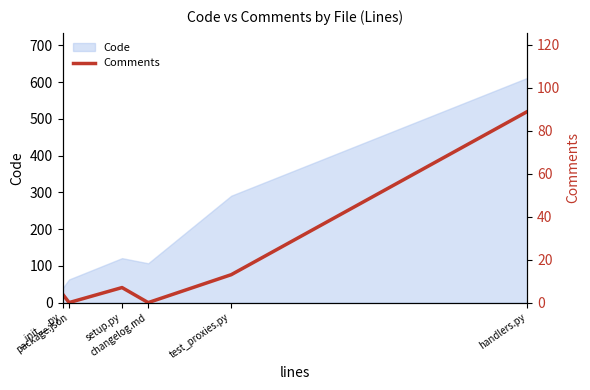

Reading left to right, list all the values displayed in this chart.

__init__.py=4	package.json=0	setup.py=7	changelog.md=0	test_proxies.py=13	handlers.py=89